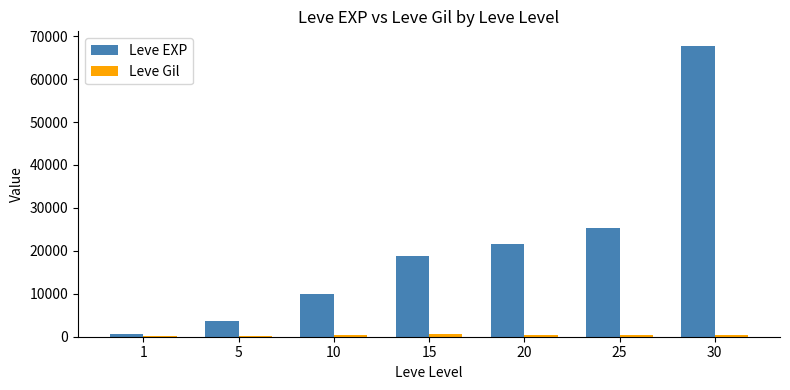

Count the number of categories in the chart.

7